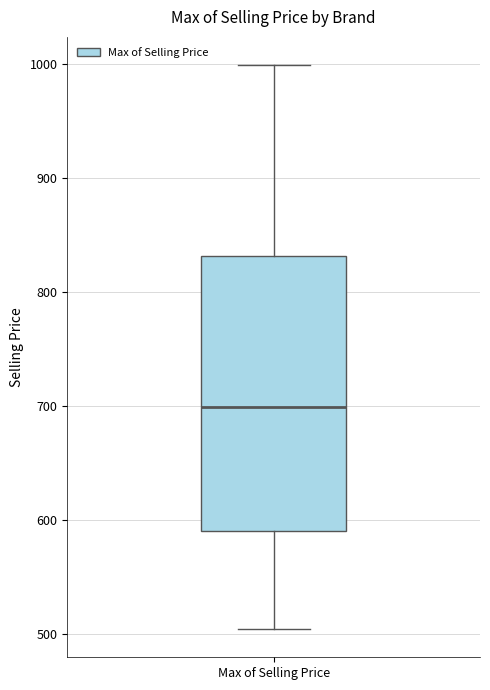

Read this box plot against the y-axis: the position of the median line, the range covered by the box, and the ends of both whiskers. The values are not printed on the chart, so give them approximately, as read against the axis.

median 700, box 590 to 830, whiskers 500 to 1000